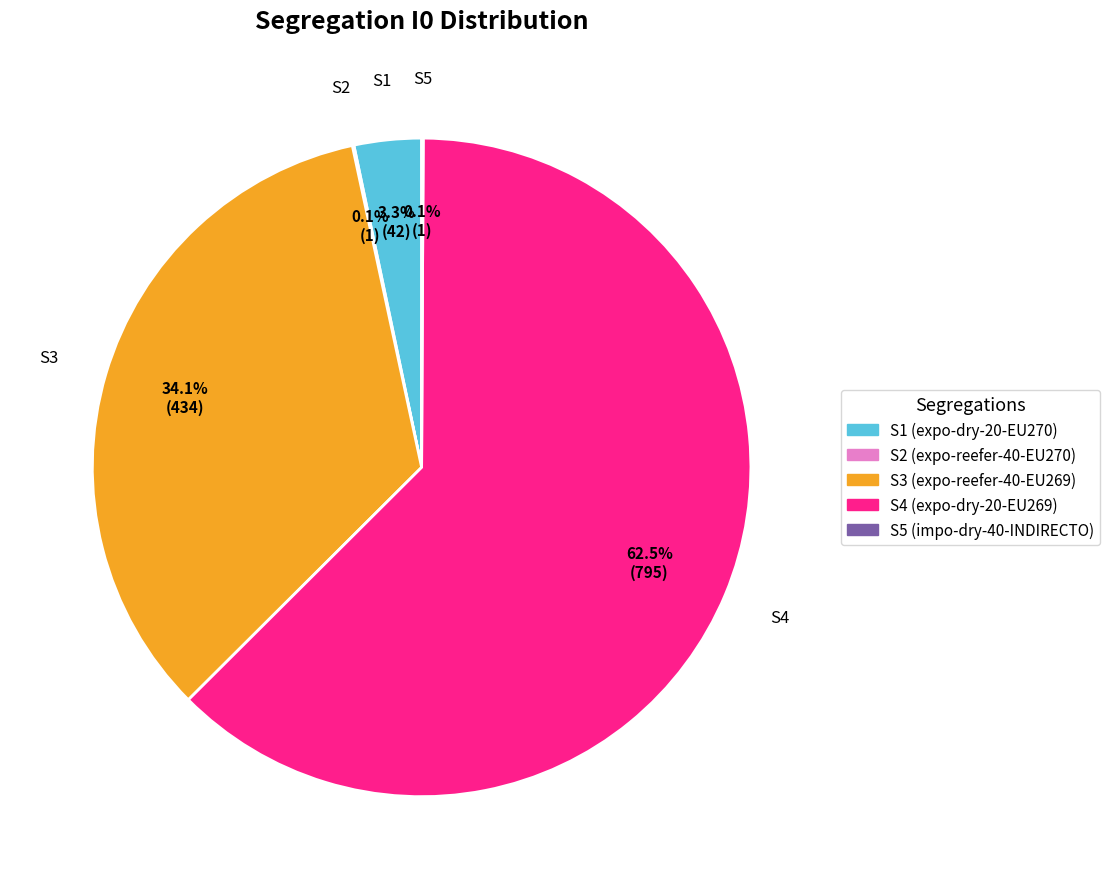

Does any single category account for the majority?

Yes